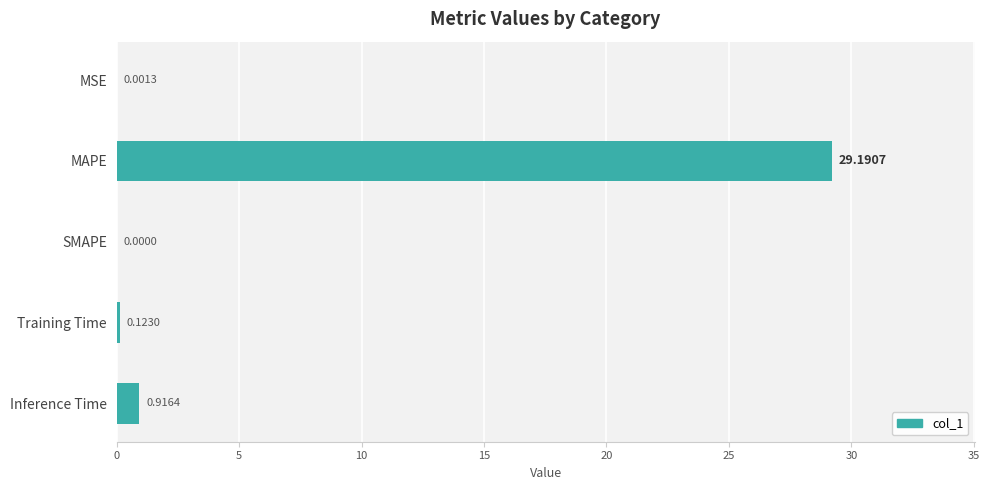

Between Training Time and MAPE, which is larger?

MAPE